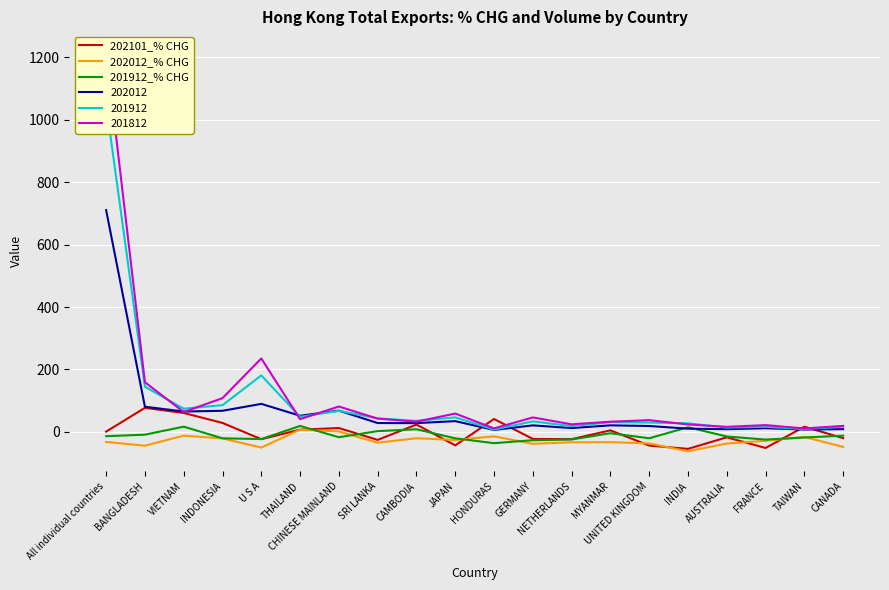

What is the label of the 6th point from the left?

THAILAND